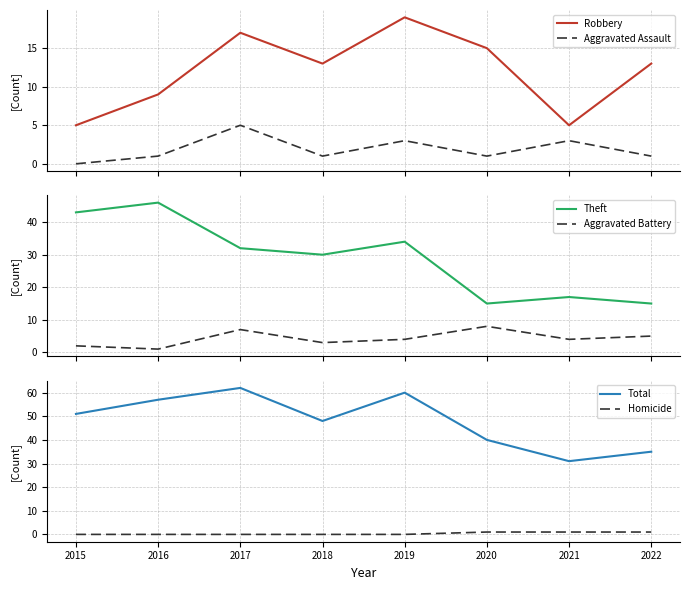

Reading left to right, what are all the values shown in this chart?

Robbery: 5	9	17	13	19	15	5	13
Aggravated Assault: 0	1	5	1	3	1	3	1
Theft: 43	46	32	30	34	15	17	15
Aggravated Battery: 2	1	7	3	4	8	4	5
Total: 51	57	62	48	60	40	31	35
Homicide: 0	0	0	0	0	1	1	1